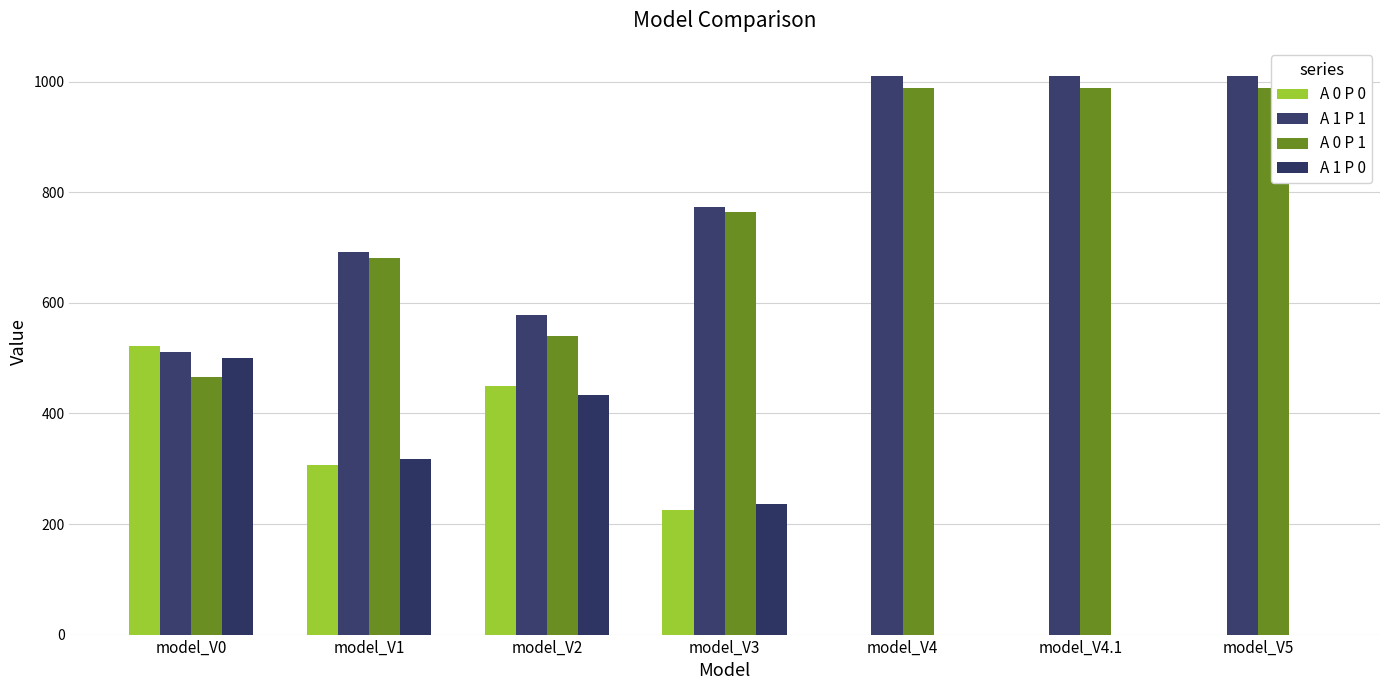

What are all the series names shown in the legend?

A 0 P 0, A 1 P 1, A 0 P 1, A 1 P 0